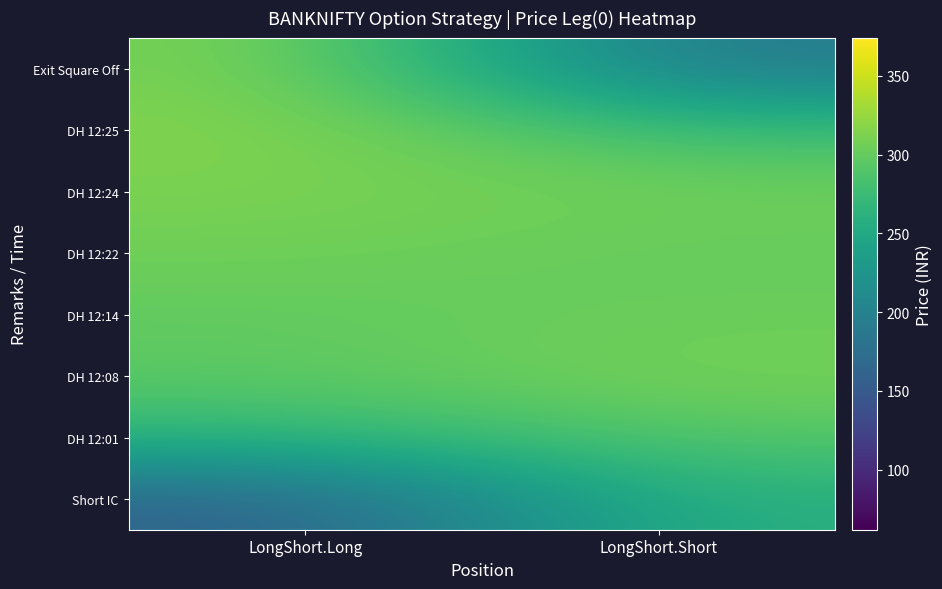

At LongShort.Short, list the series in order from smallest to largest.

Exit Square Off, Short IC, DH 12:25, DH 12:01, DH 12:22, DH 12:14, DH 12:24, DH 12:08